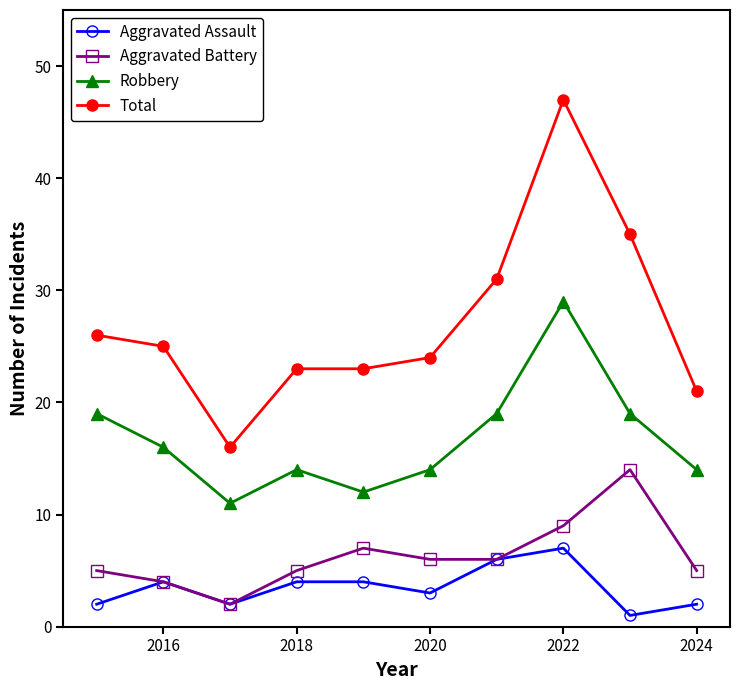

What are all the series names shown in the legend?

Aggravated Assault, Aggravated Battery, Robbery, Total